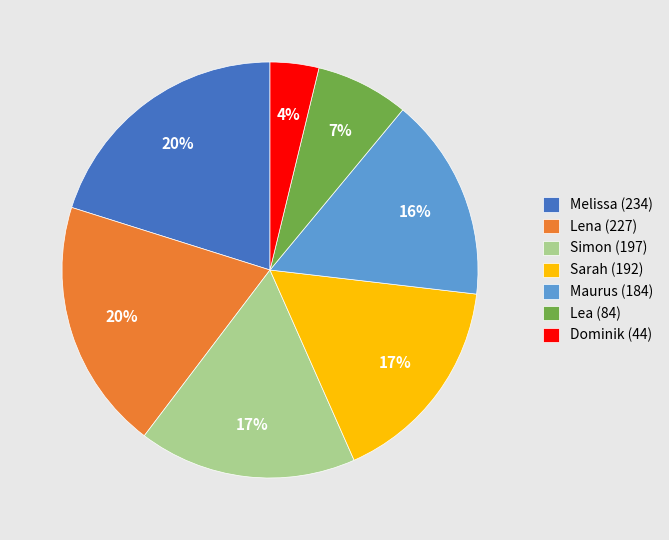

Combined, do Lena (227) and Lea (84) account for over 50%?

No